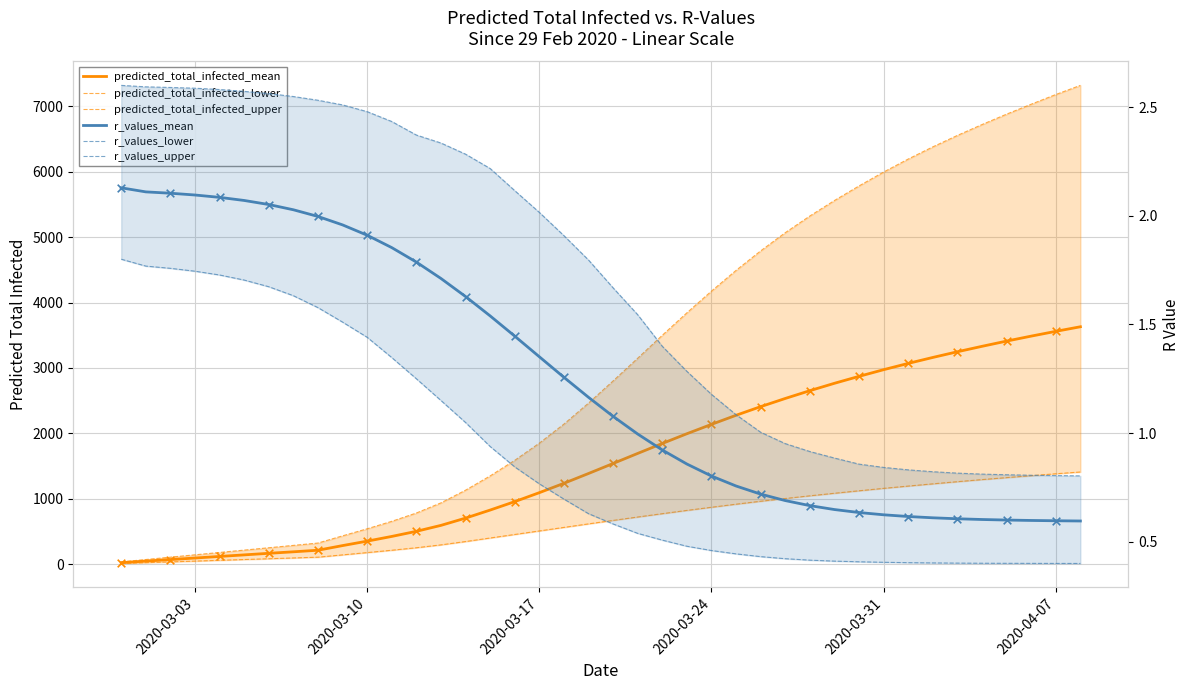

Which series has the largest total across all categories?

predicted_total_infected_upper